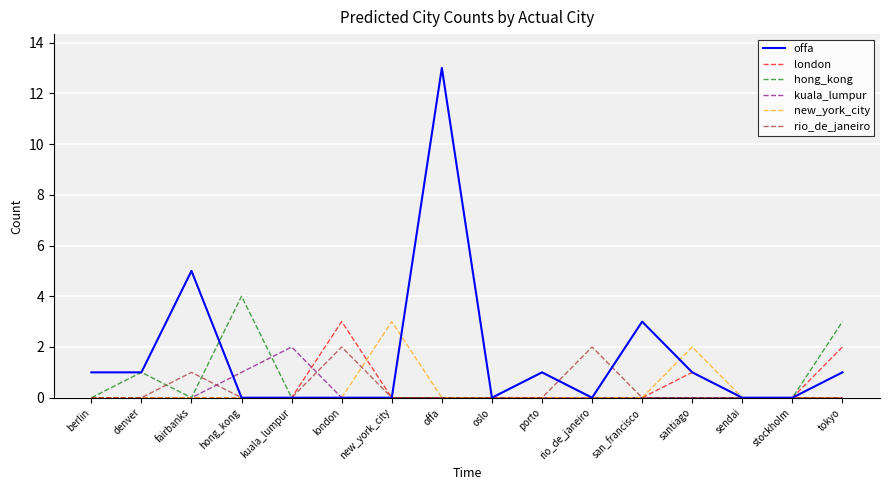

What is the difference between the highest and lowest values at fairbanks?

5